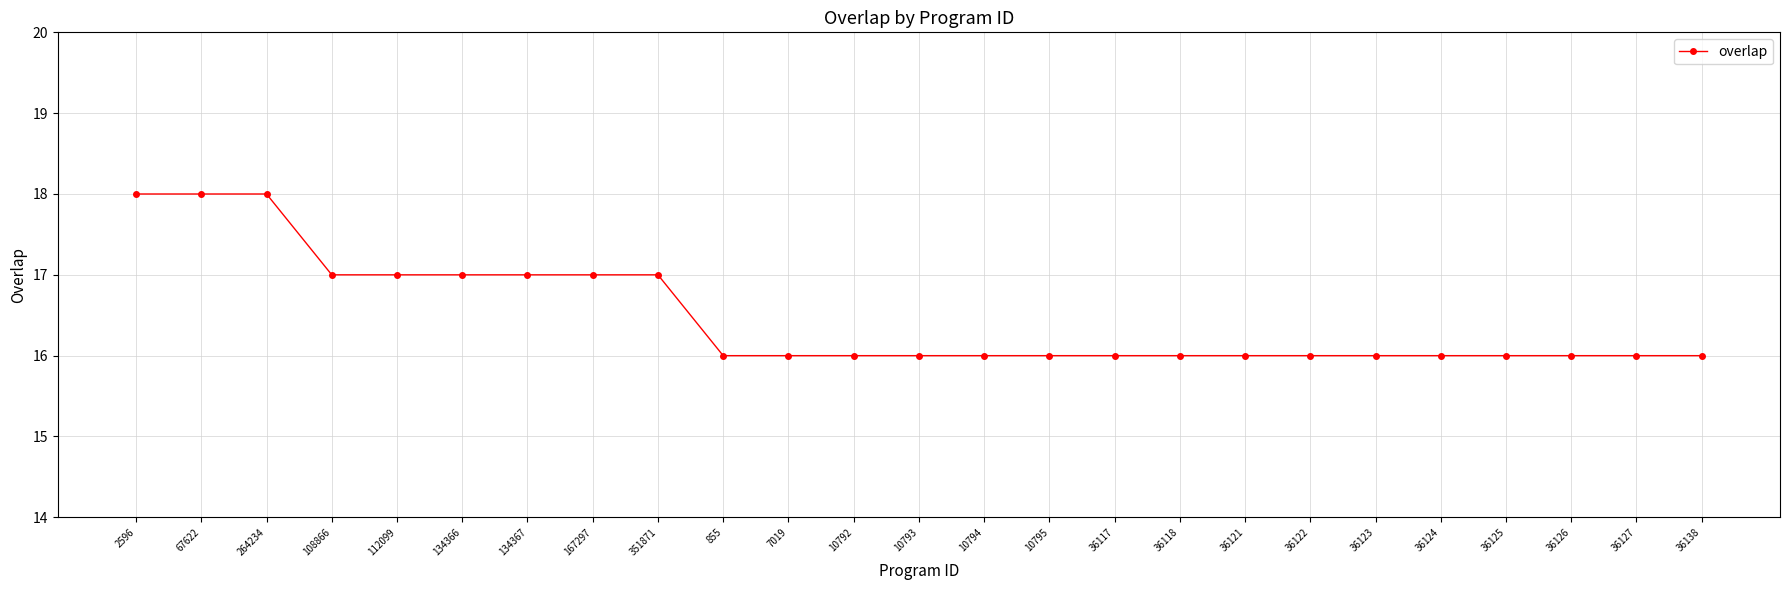

What is the label of the 23rd point from the right?

264234